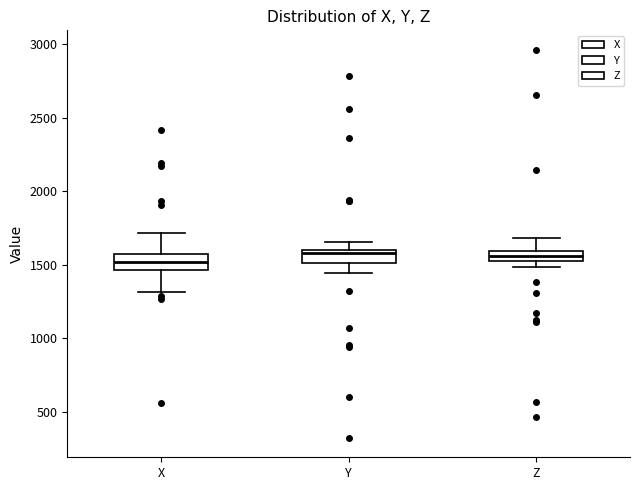

Where does the upper whisker of the box for Y end on the y-axis? The values are not printed on the chart, so give them approximately, as read against the axis.

1650